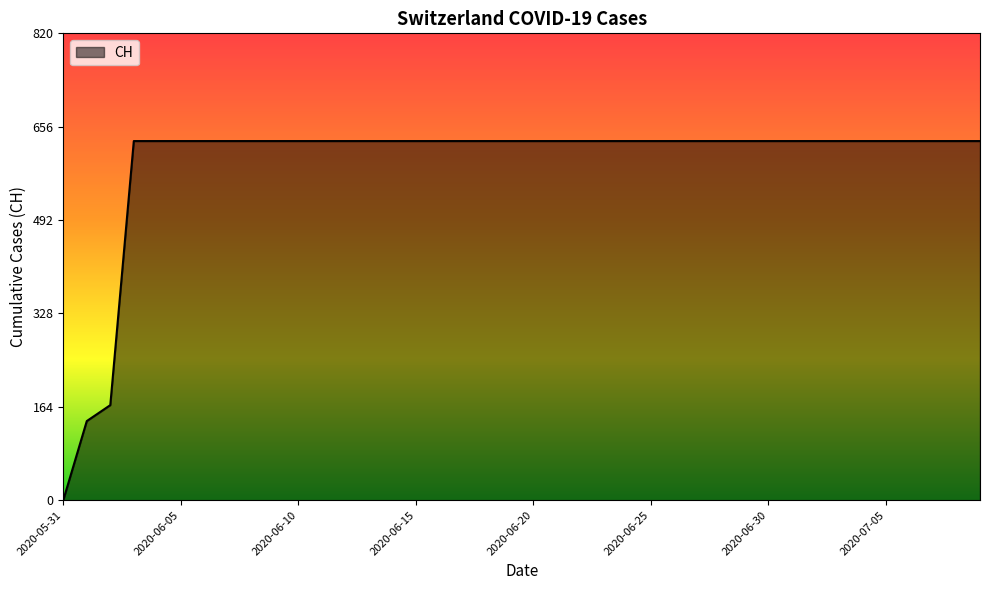

What is the maximum value shown in the chart?

631